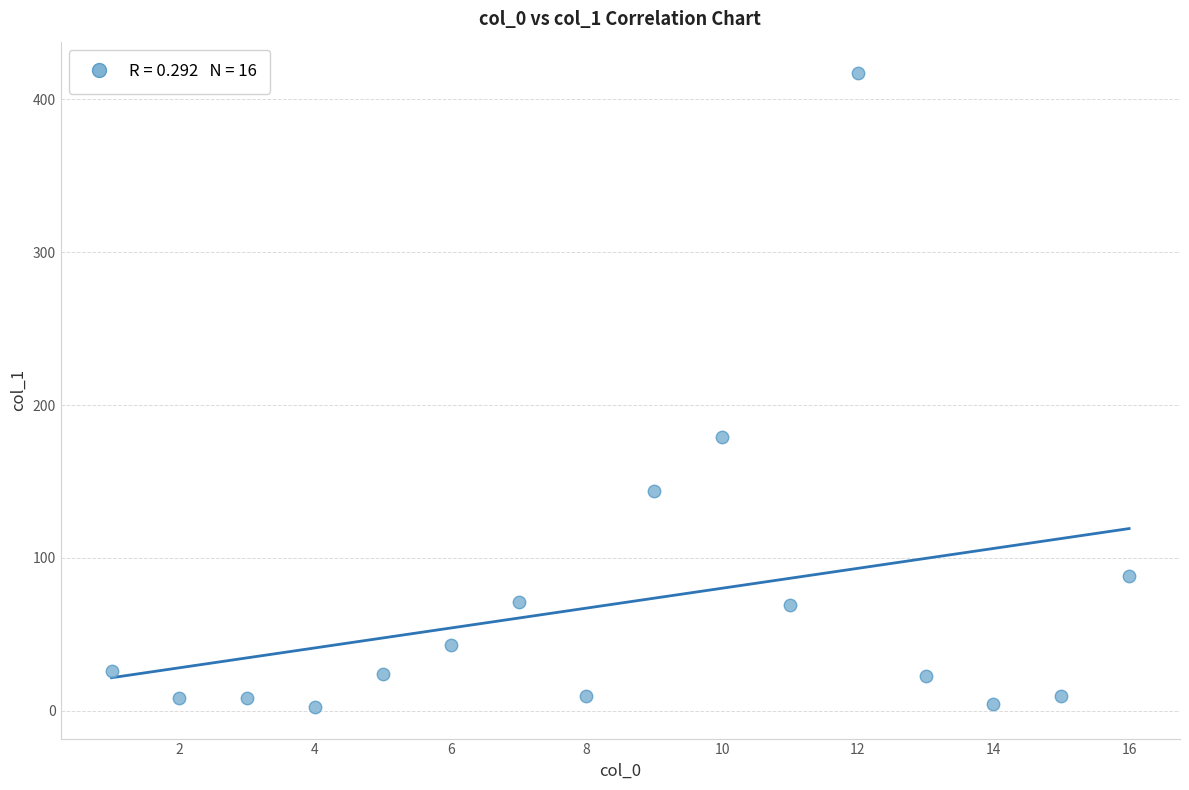

What Y value in the scatter plot is closest to 209?

178.8